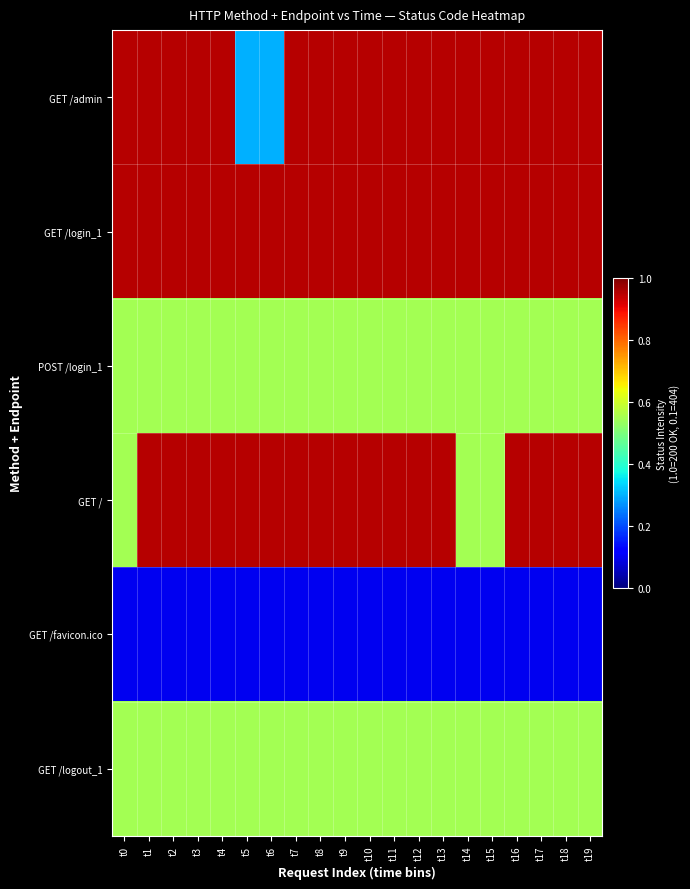

At how many categories does at least one series exceed 0?

20